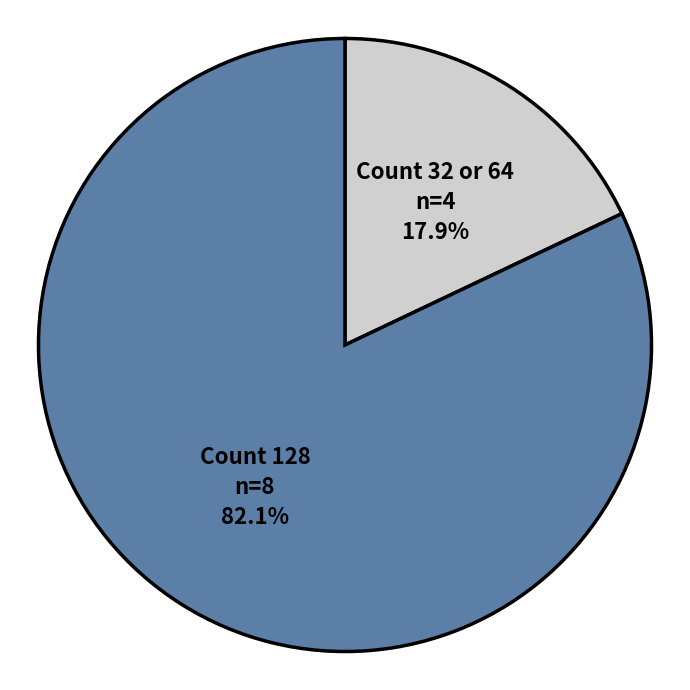

What is the ratio of the value at Count 128 to the value at Count 32 or 64?

4.6